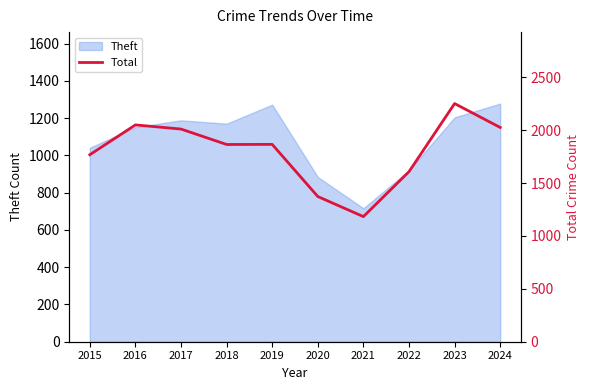

What is the difference between the second highest and minimum values?

867